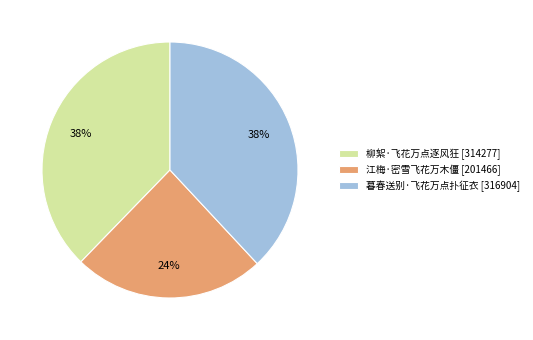

To the nearest percent, what is the difference between the 柳絮·飞花万点逐风狂 and 江梅·密雪飞花万木僵 slice percentages?

14%